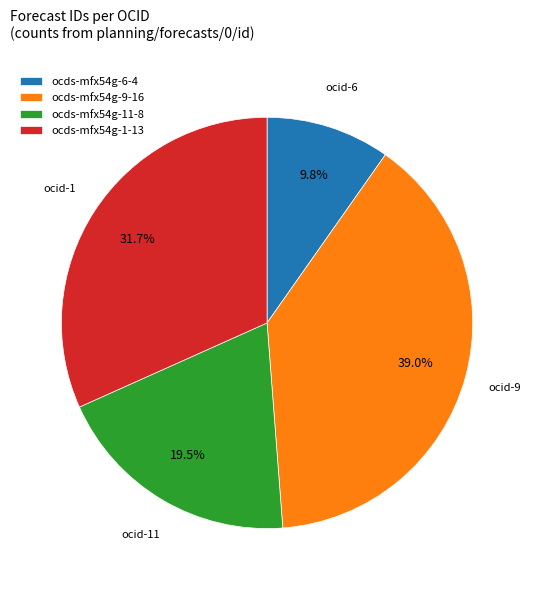

Does ocds-mfx54g-6-4 account for over 50% of the chart?

No